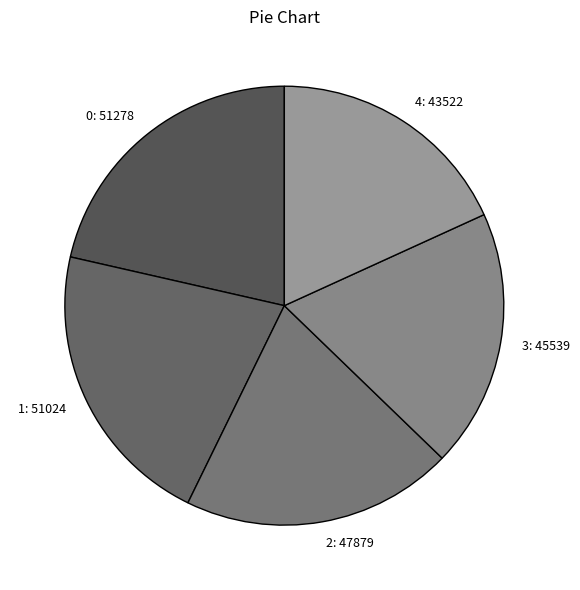

Do 2 and 3 together represent more than half of the pie?

No